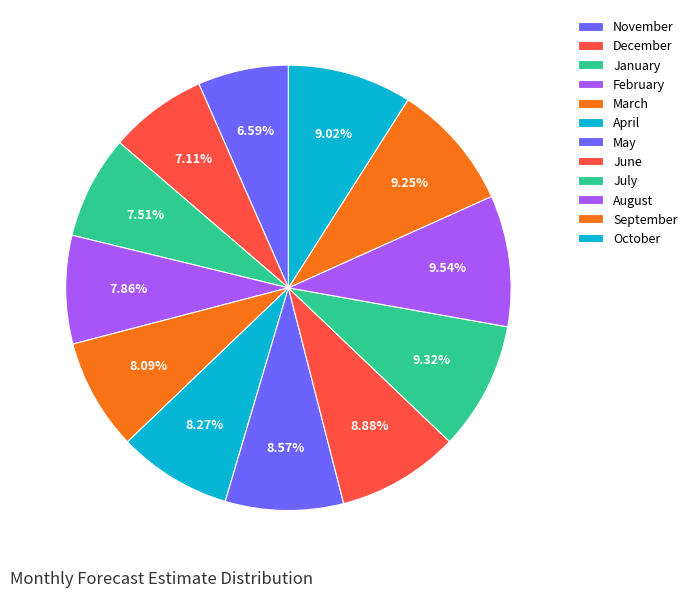

Count the number of slices in the pie.

12